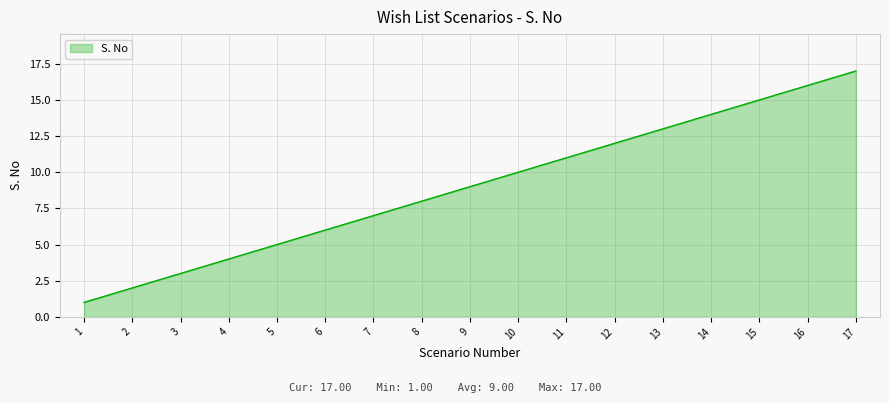

What is the change in value from 6 to 14?

+8